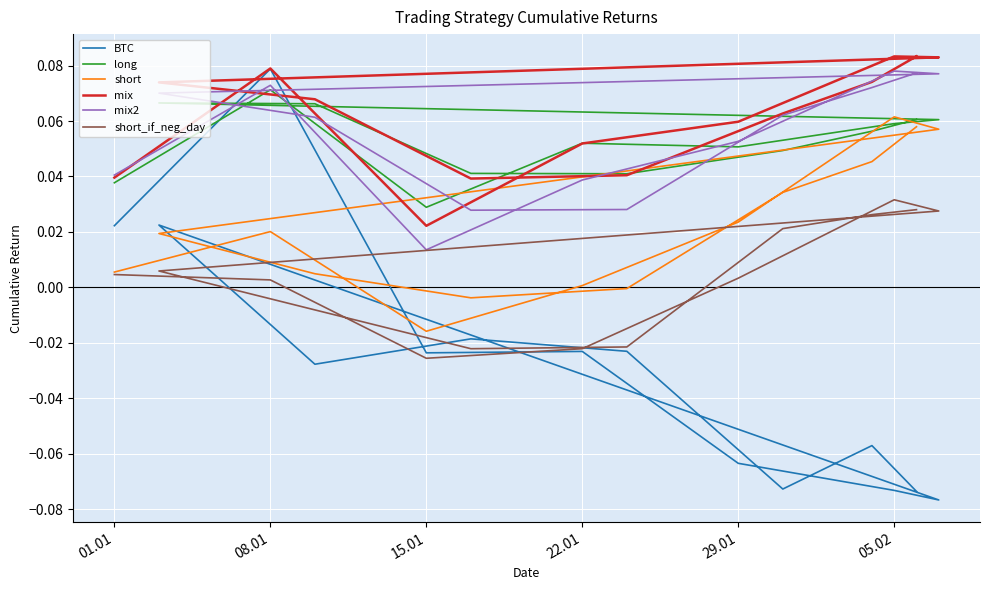

How many lines are shown in the chart?

6